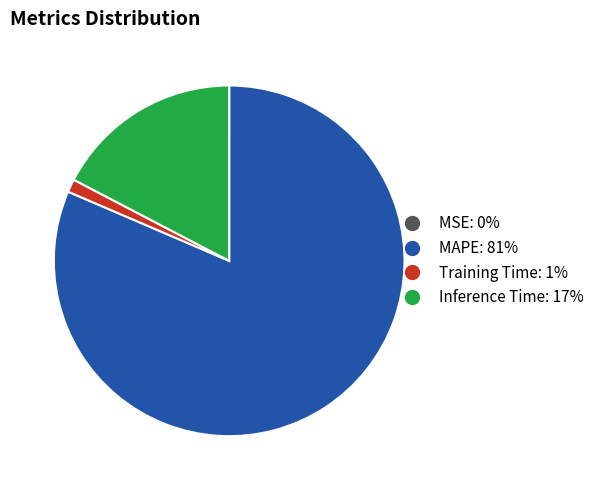

What is the majority slice?

MAPE